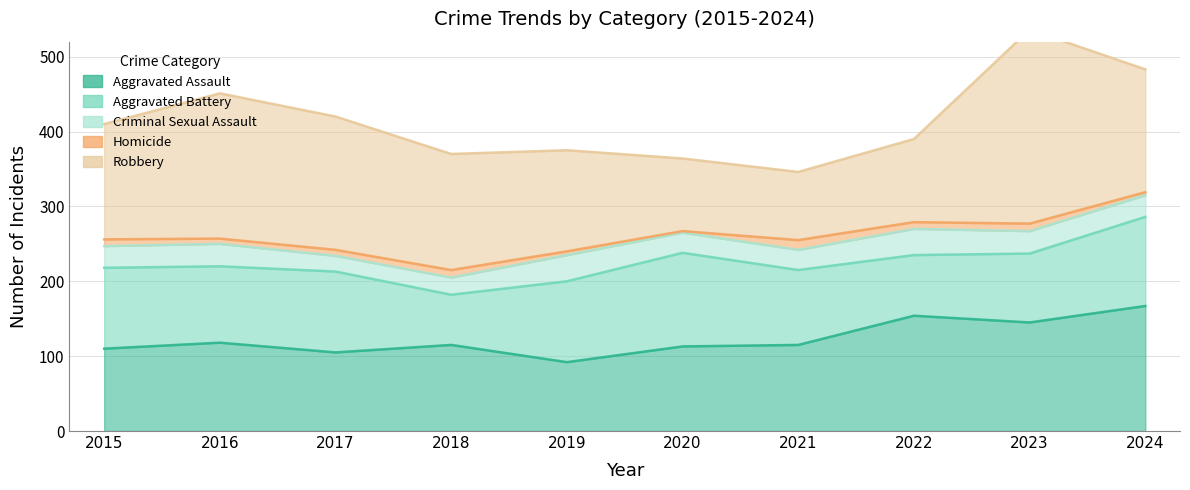

Which series has the widest spread of values?

Robbery